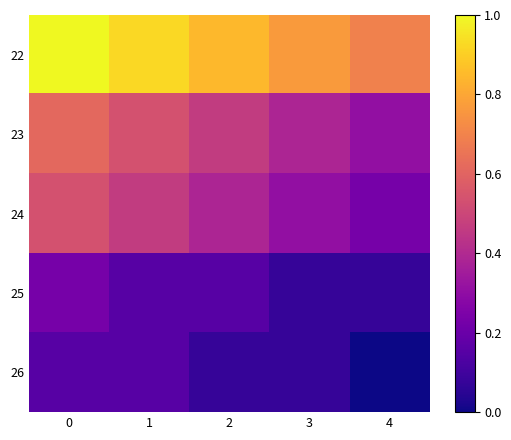

Which series has the largest range (max minus min)?

22